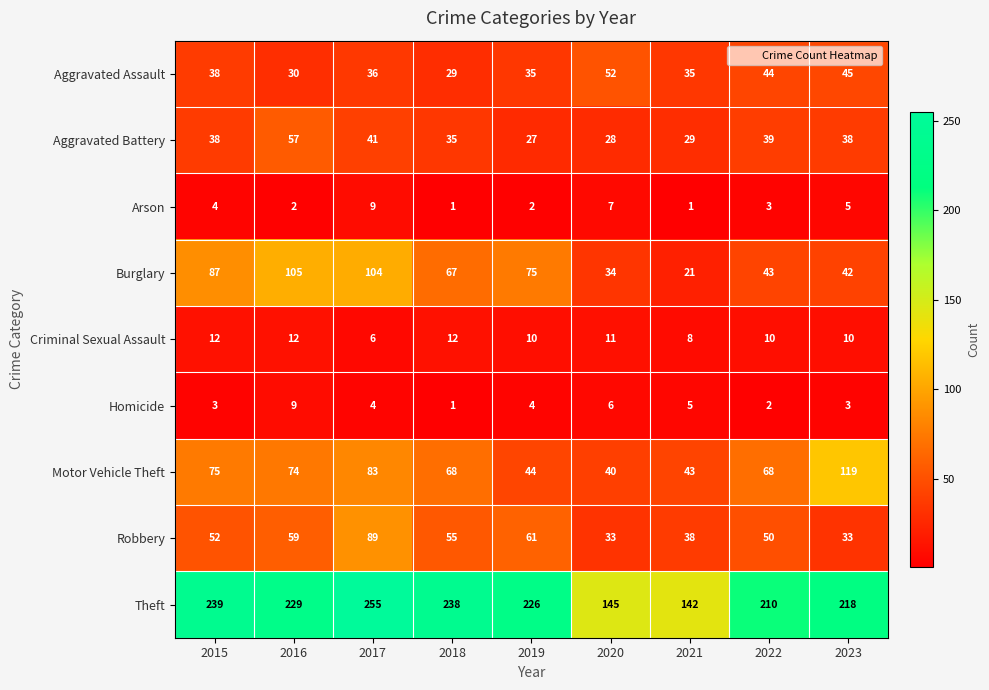

What is the total value across all series at 2023?

513